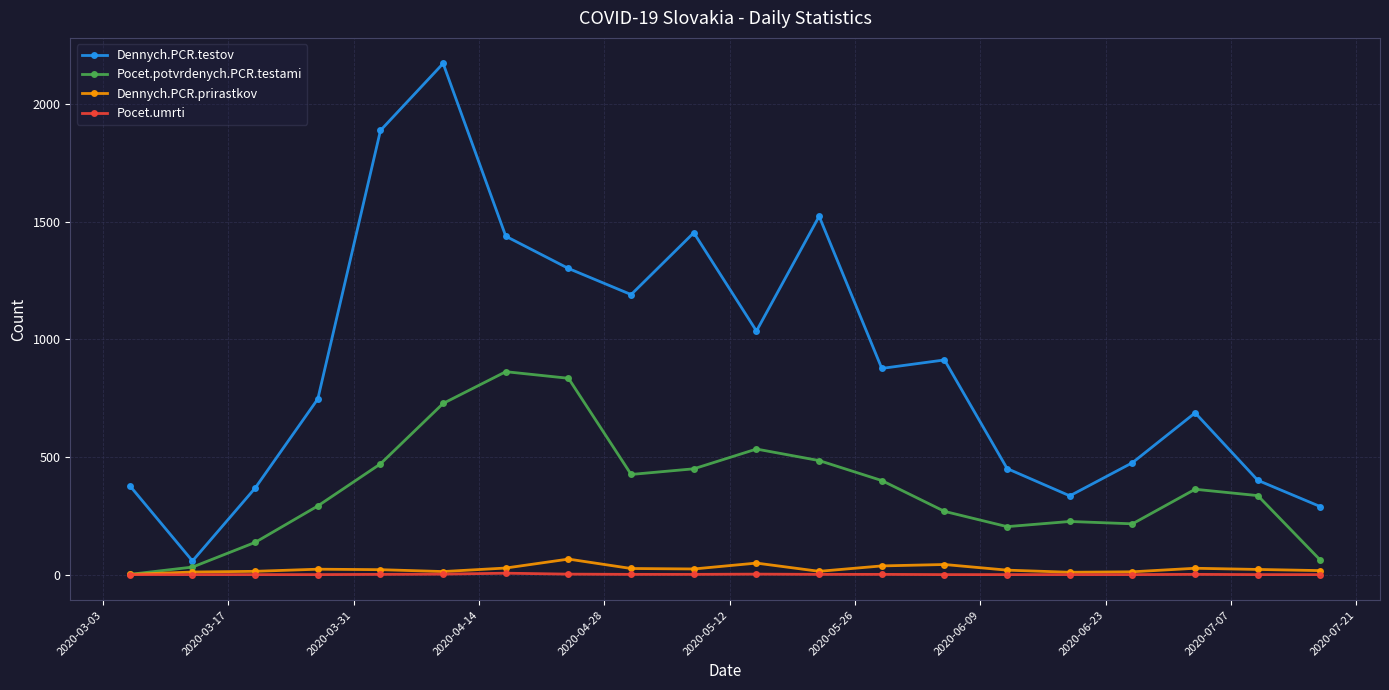

True or false: Pocet.umrti has more than 0 interior local peaks.

True